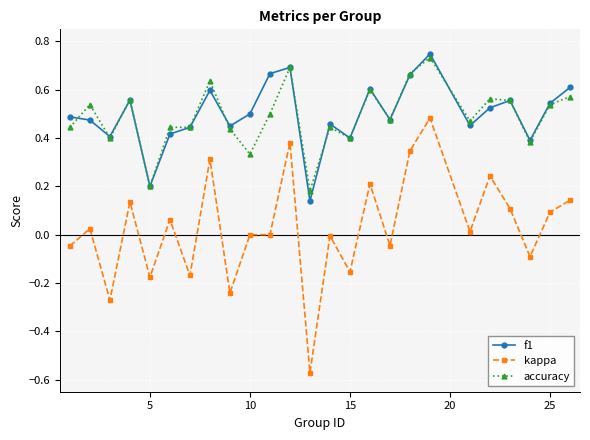

True or false: kappa has more than 0 points higher than both neighbors.

True